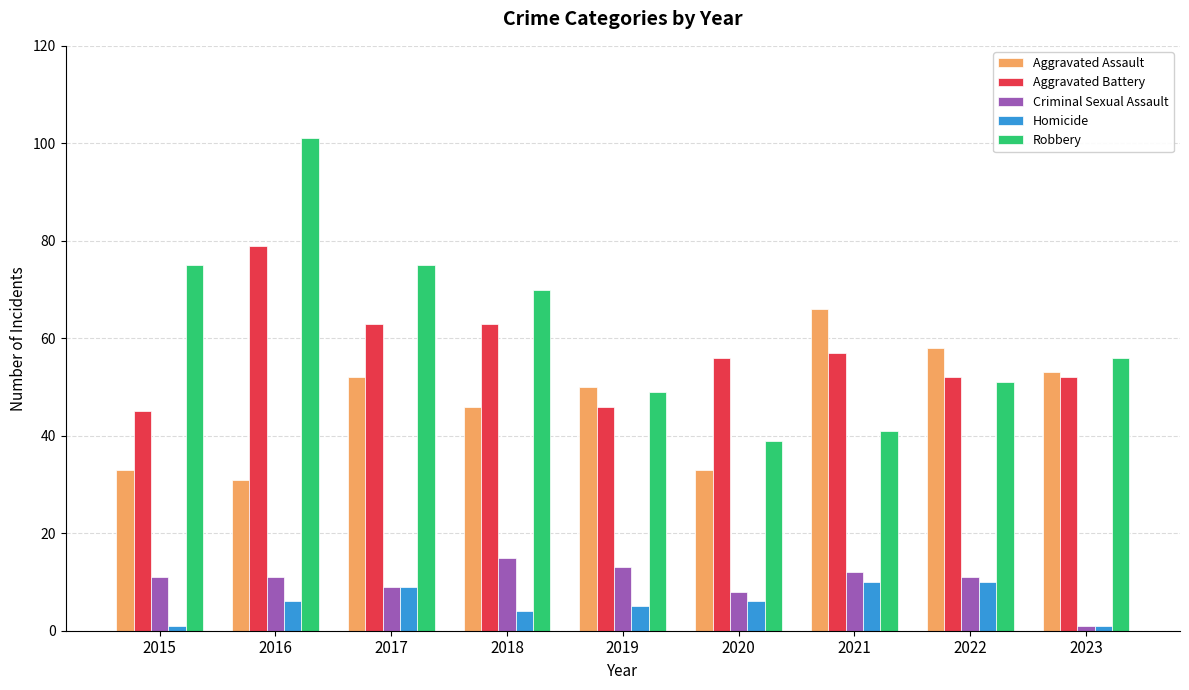

The Criminal Sexual Assault series shows 11 at 2015. True or false?

True